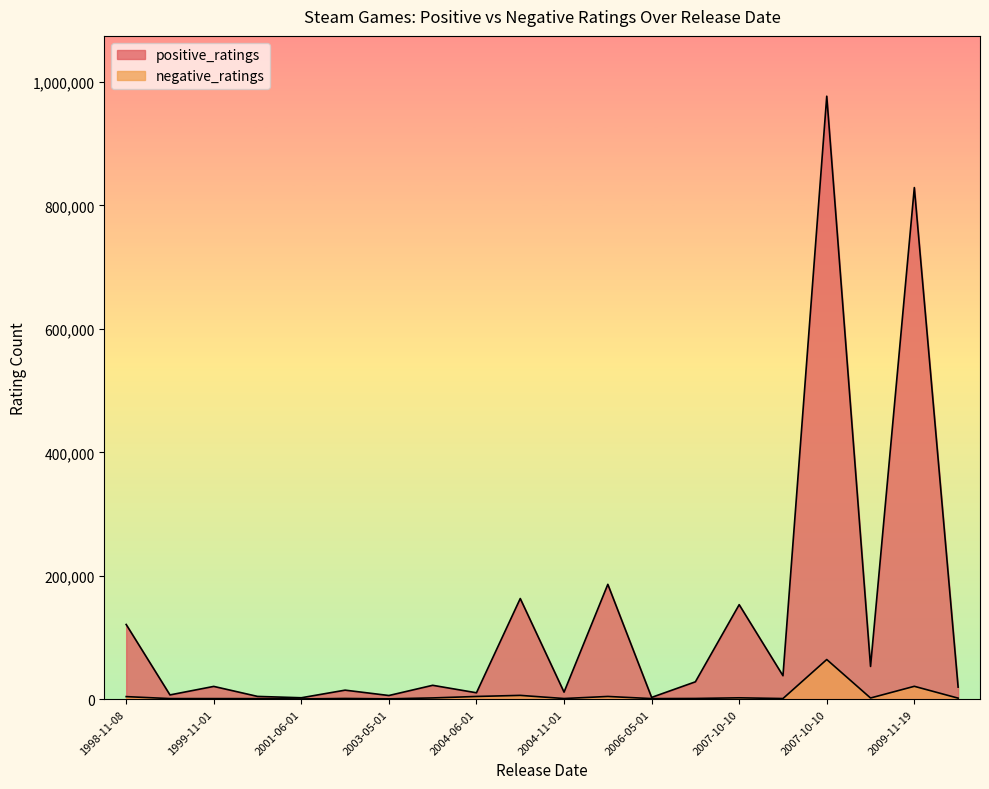

At which category is the sum across all series the highest?

2007-10-10